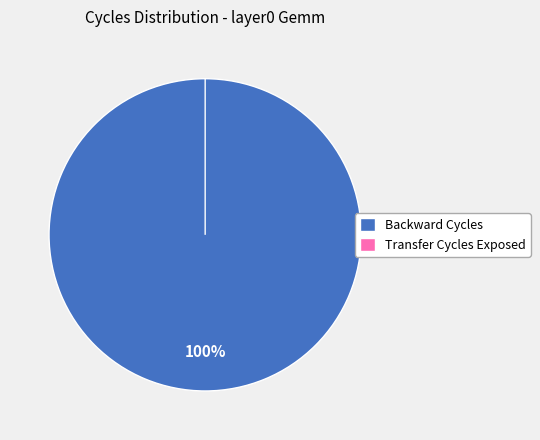

Does any single category account for the majority?

Yes